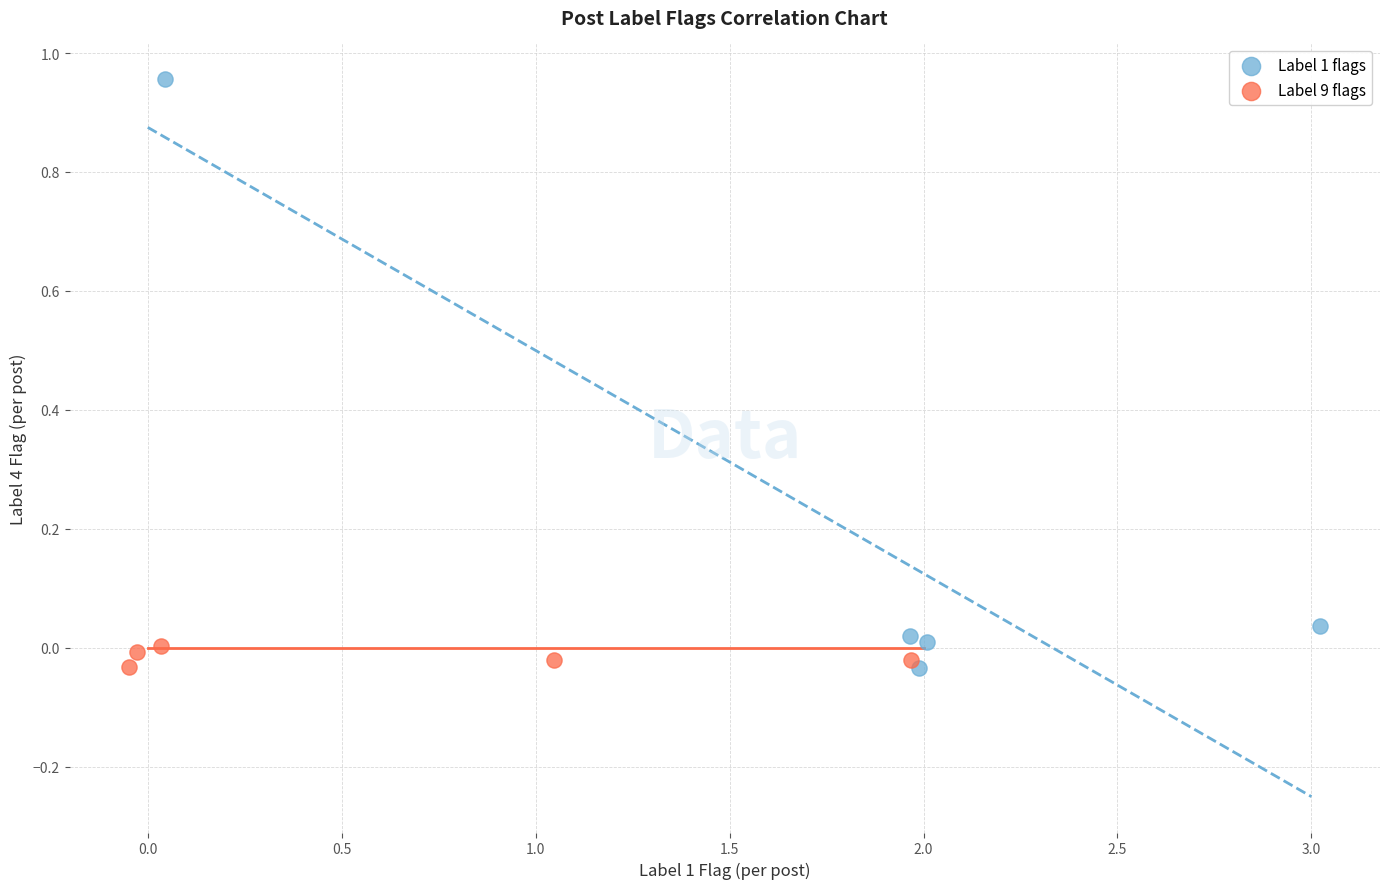

Which series reaches the maximum Y coordinate?

Label 1 flags